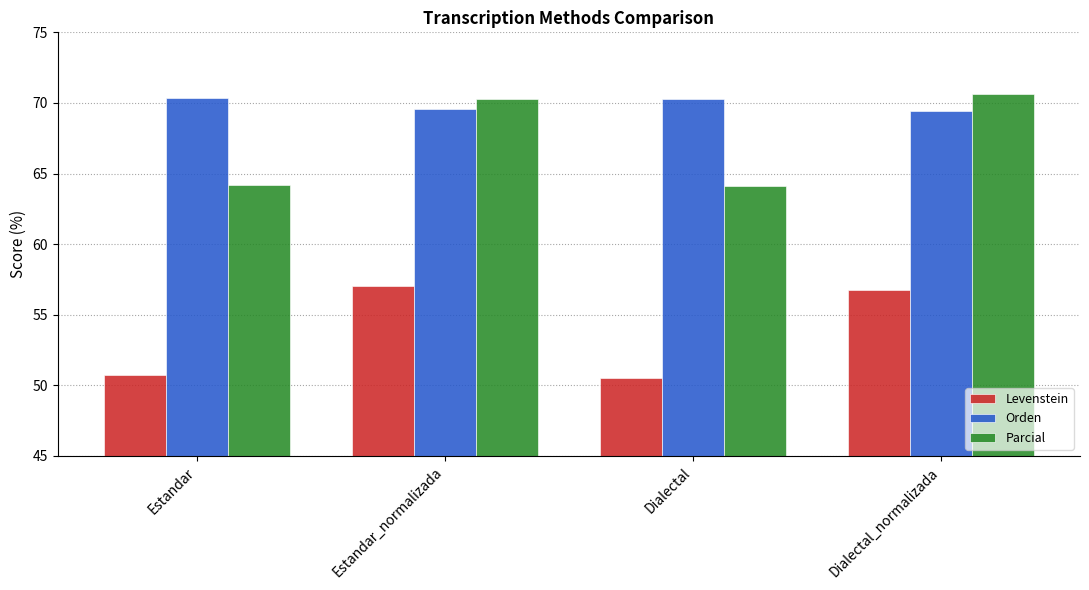

What is the maximum value shown in the chart?

70.6